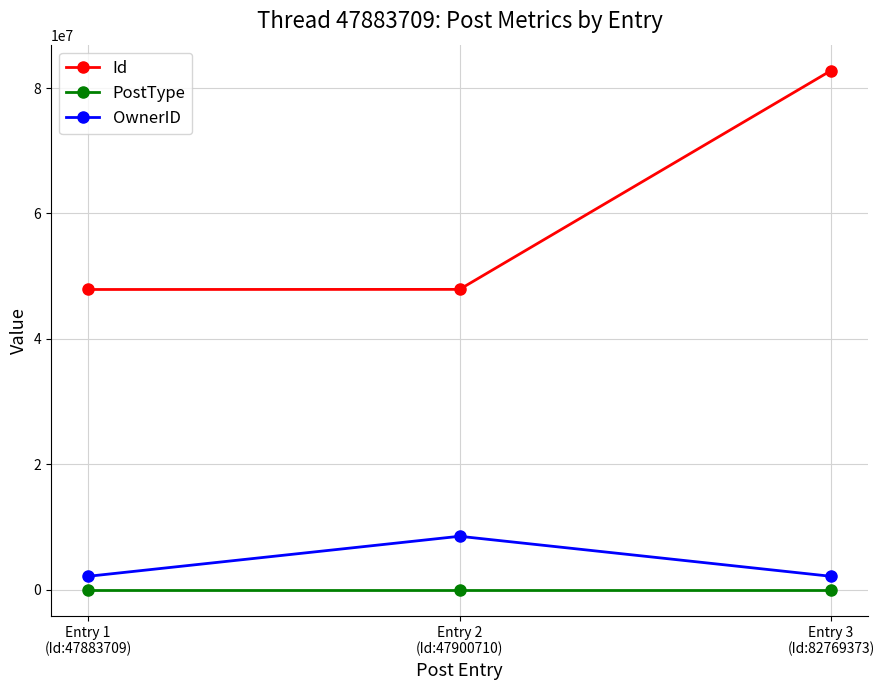

What is the average value of the Id series?

59517931